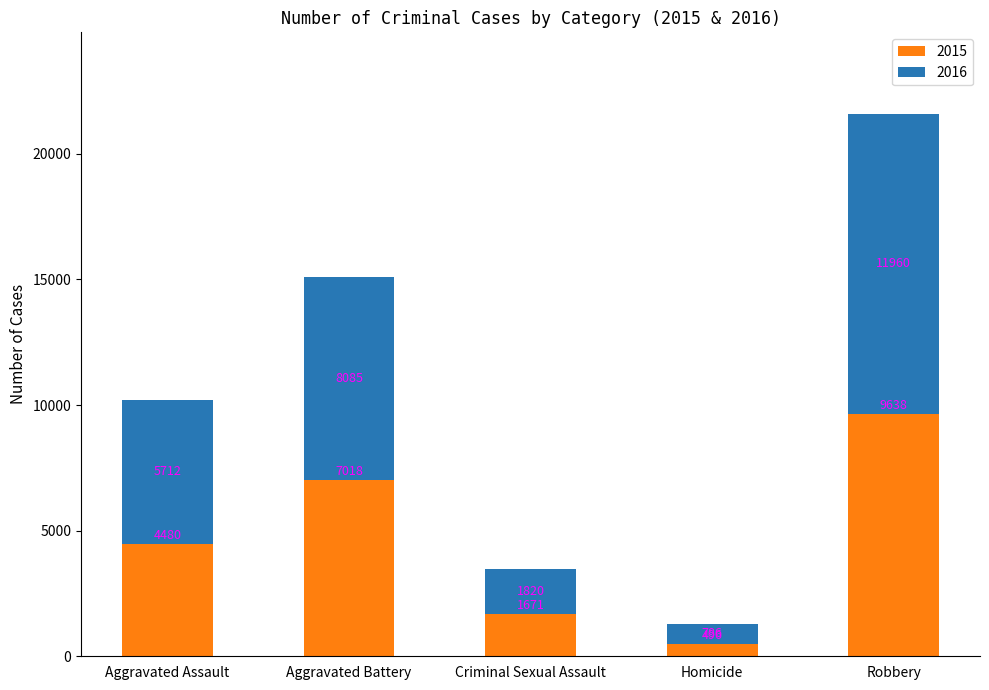

Count the 2015 values in the range 1671 to 7018.

3